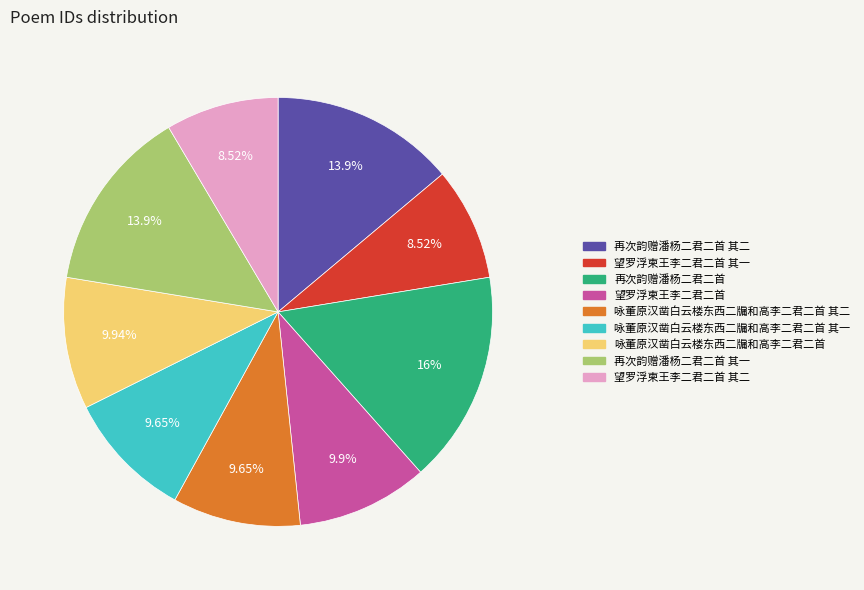

How many slices are in this pie chart?

9